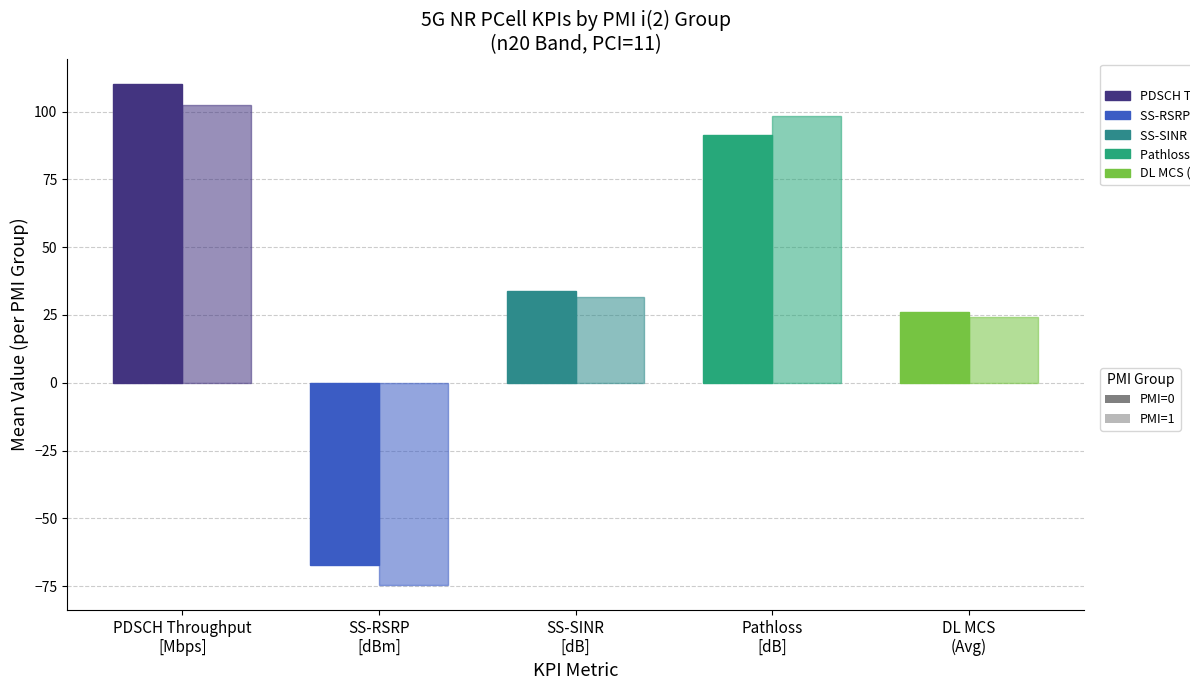

Which category has the lowest value in the PMI=0 series?

SS-RSRP
[dBm]